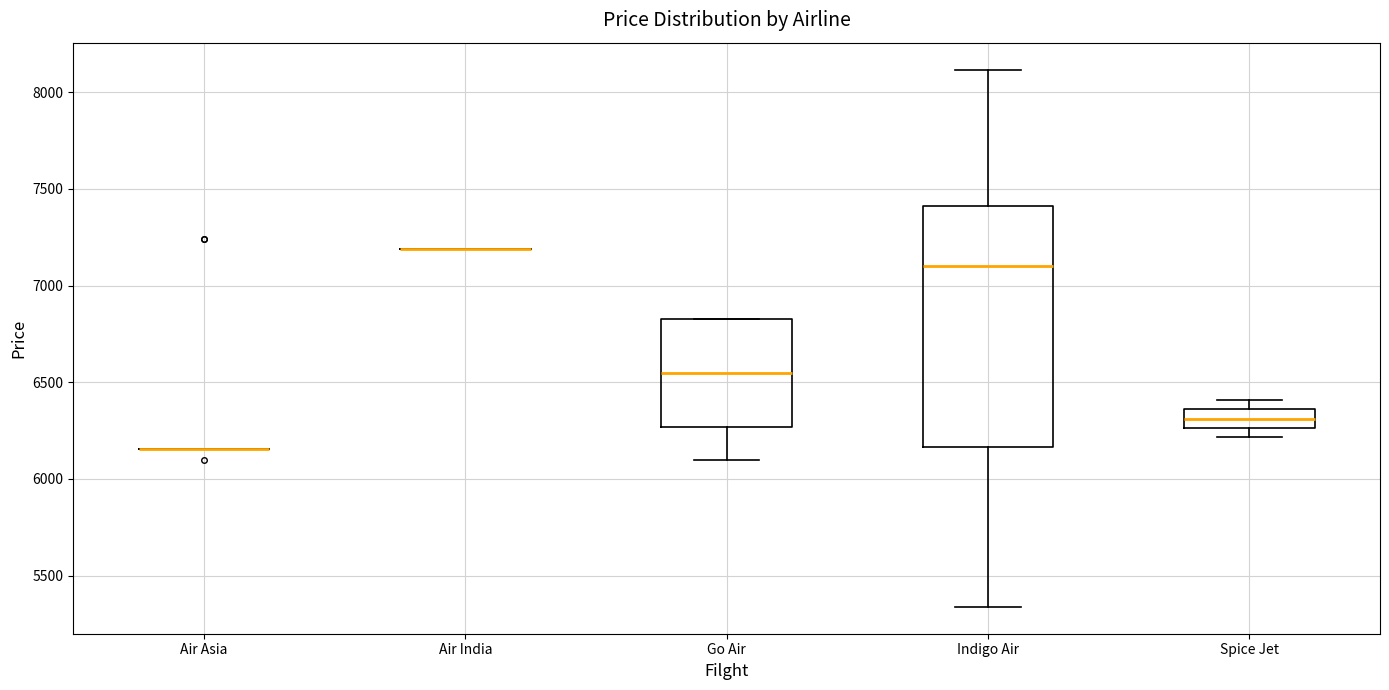

Reading left to right, read every box against the y-axis: the position of its median line, the range the box covers, and the ends of its whiskers. The values are not printed on the chart, so give them approximately, as read against the axis.

Air Asia: box collapsed to a line at 6150, whiskers 6150 to 6150
Air India: box collapsed to a line at 7200, whiskers 7200 to 7200
Go Air: median 6550, box 6250 to 6850, whiskers 6100 to 6850
Indigo Air: median 7100, box 6150 to 7400, whiskers 5350 to 8100
Spice Jet: median 6300, box 6250 to 6350, whiskers 6200 to 6400